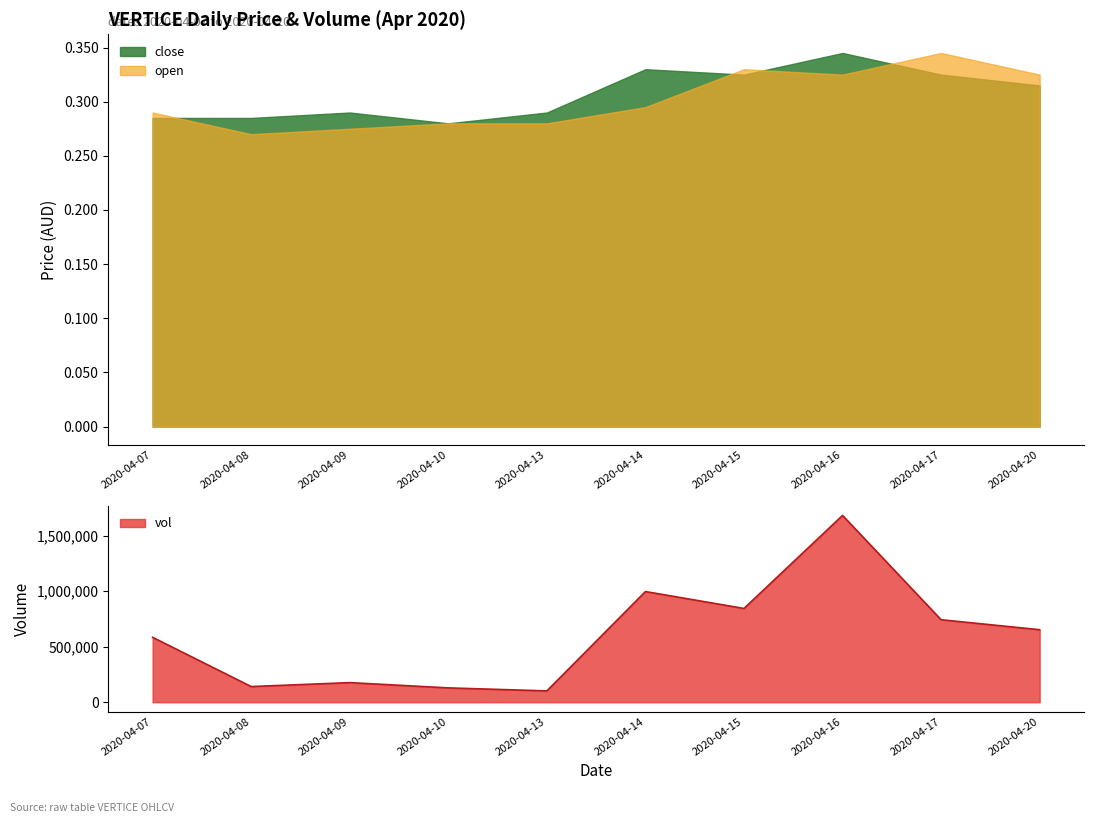

At which label does close reach its peak?

2020-04-16